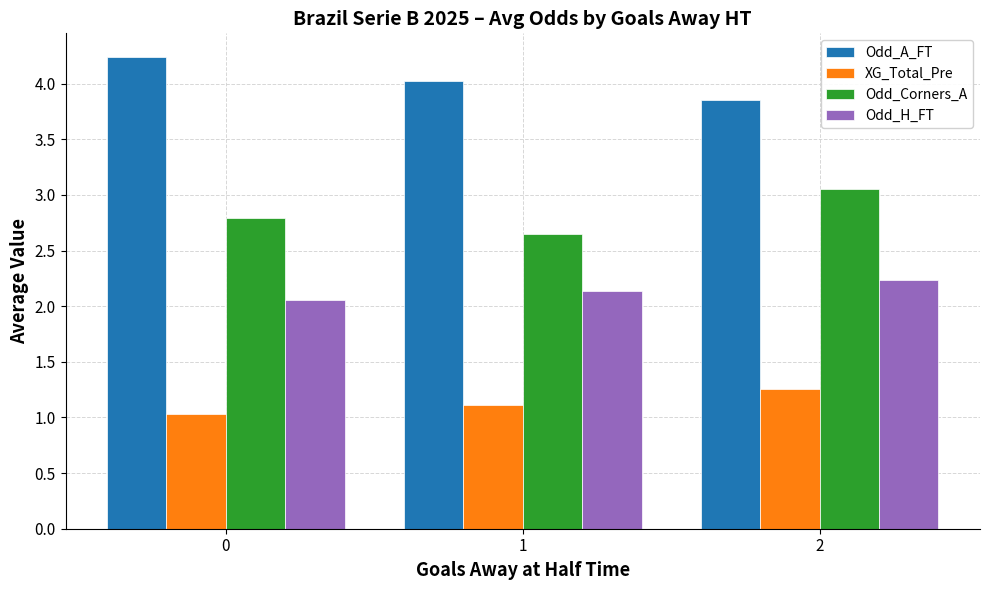

Is the value of Odd_Corners_A at 2 greater than the value of Odd_H_FT at 0?

Yes